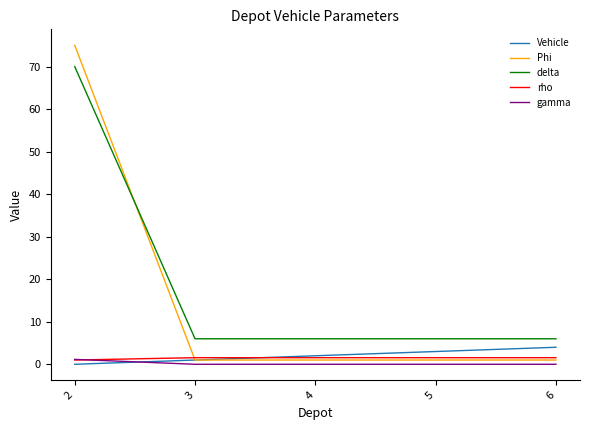

Which series has the widest spread of values?

Phi